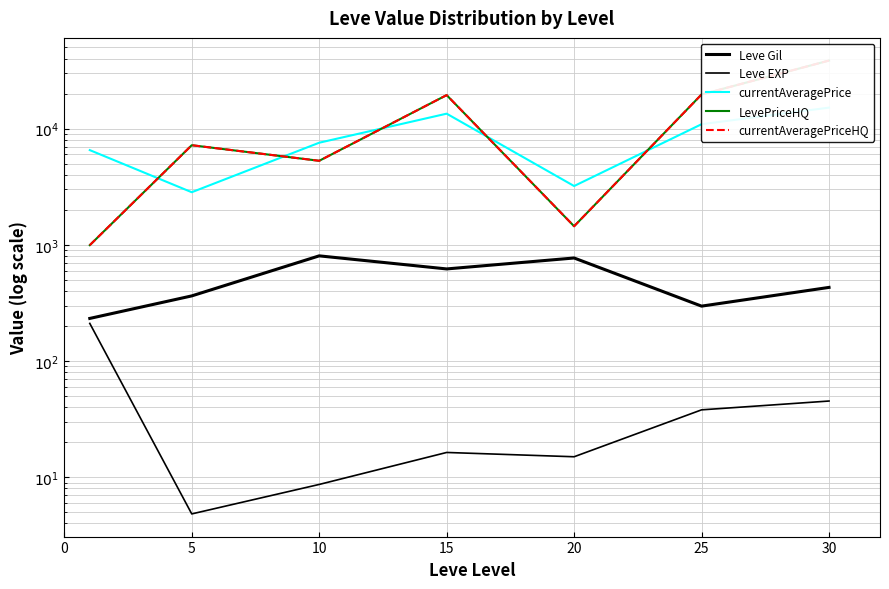

Which series has the largest total across all categories?

LevePriceHQ